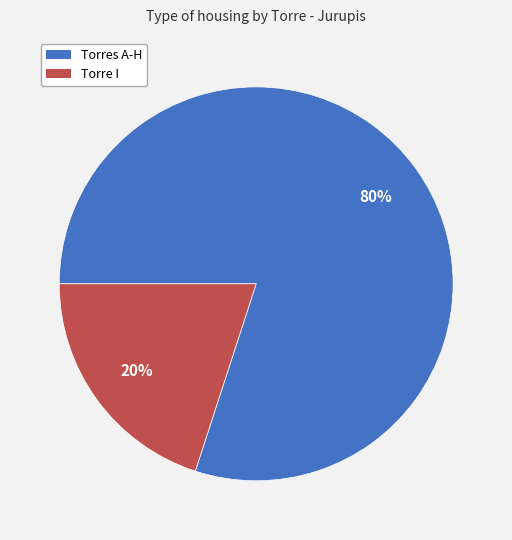

Count the number of slices in the pie.

2